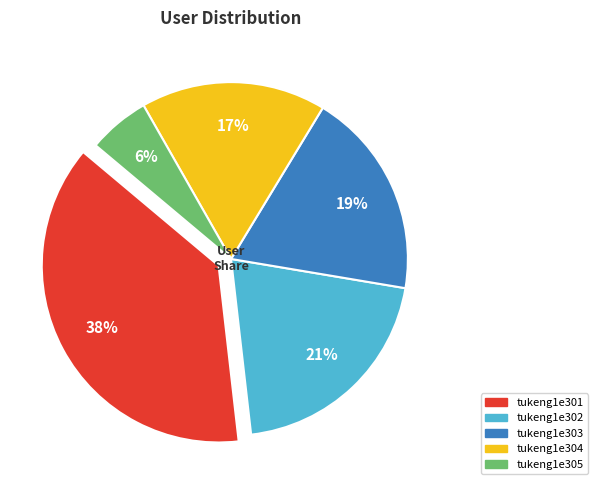

Between tukeng1e301 and tukeng1e304, which is larger?

tukeng1e301